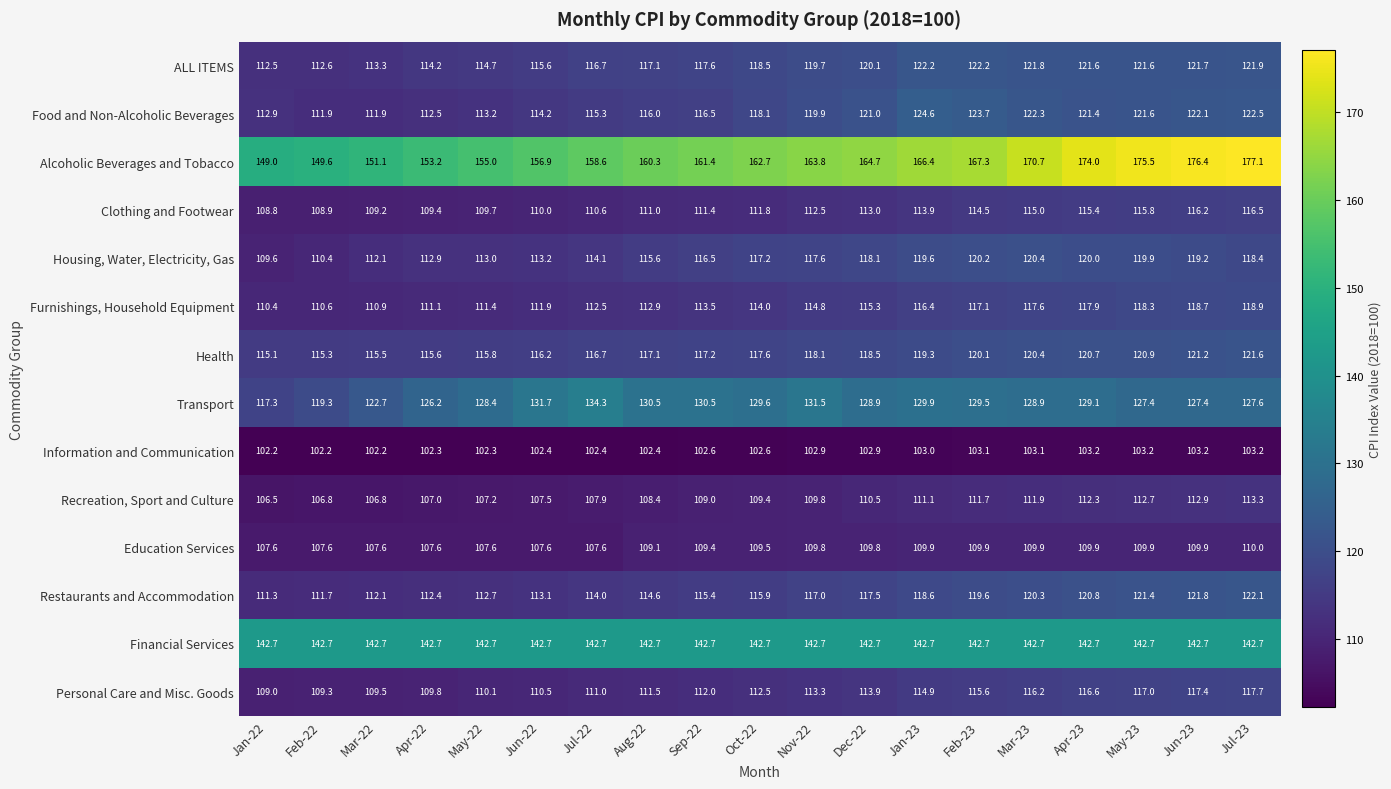

What is the smallest value displayed?

102.2